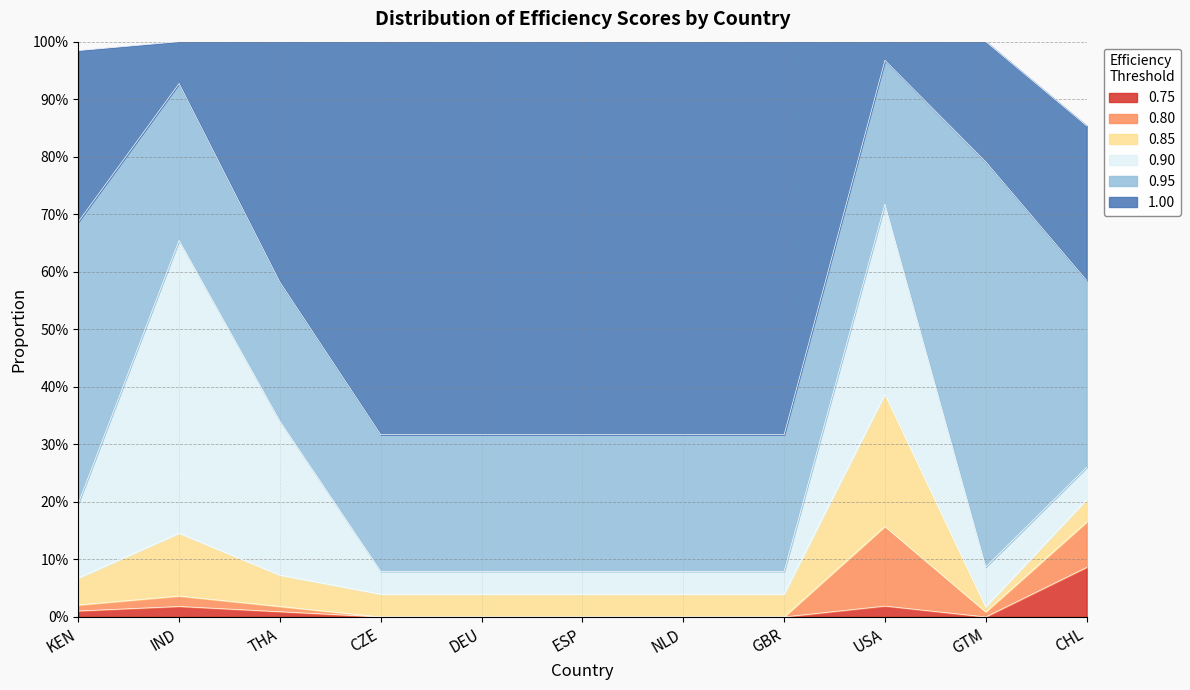

Rank the series by their maximum value, from highest to lowest.

0.95, 1.00, 0.90, 0.85, 0.80, 0.75